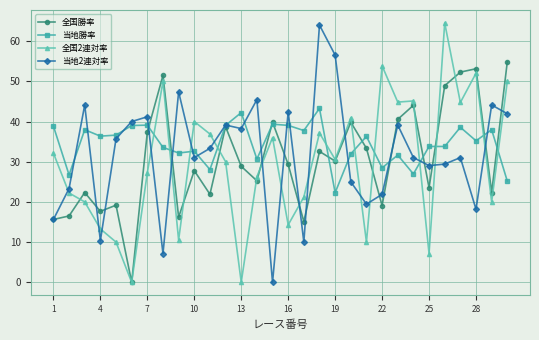

How many times do 当地2連対率 and 全国2連対率 cross each other?

18